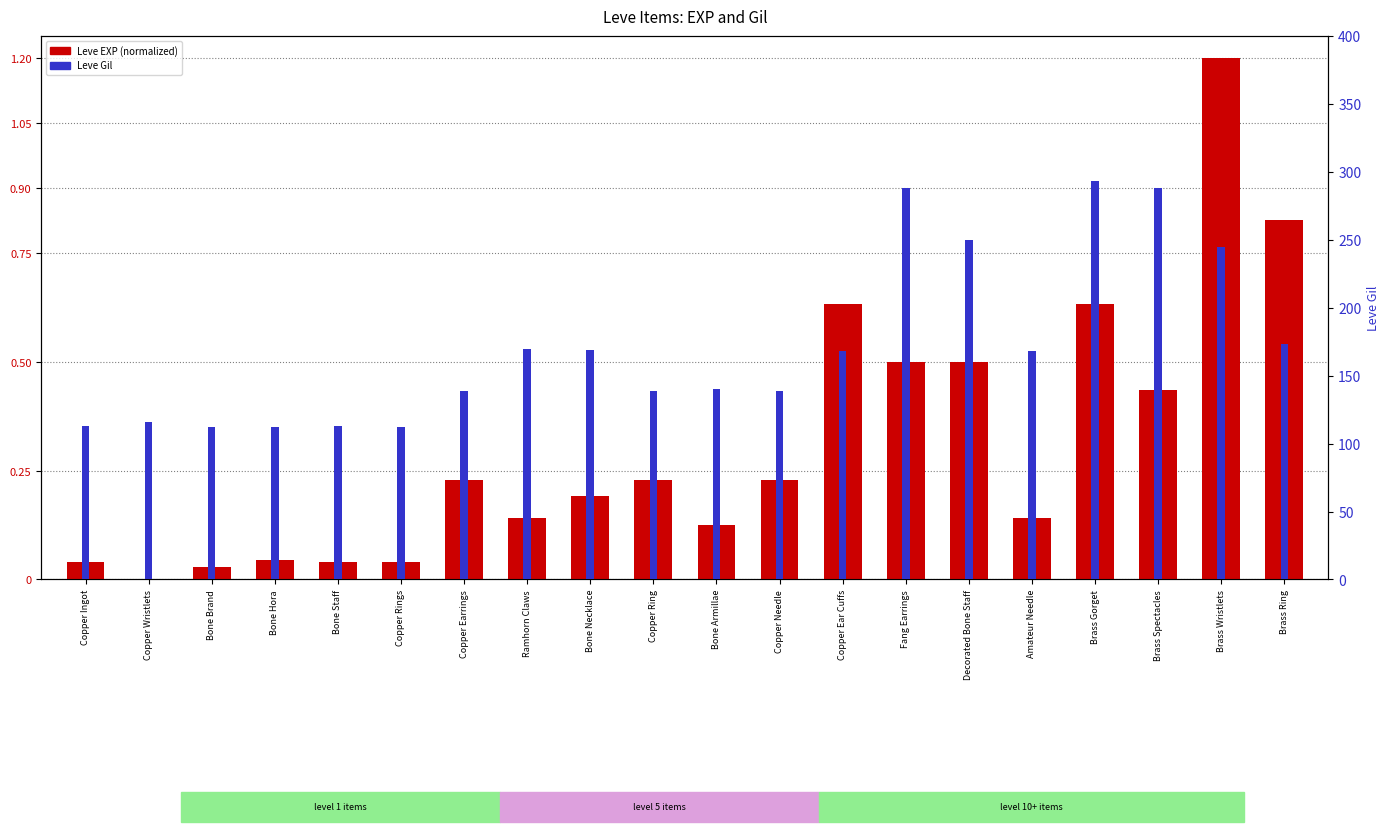

Which series has the largest total across all categories?

Leve Gil